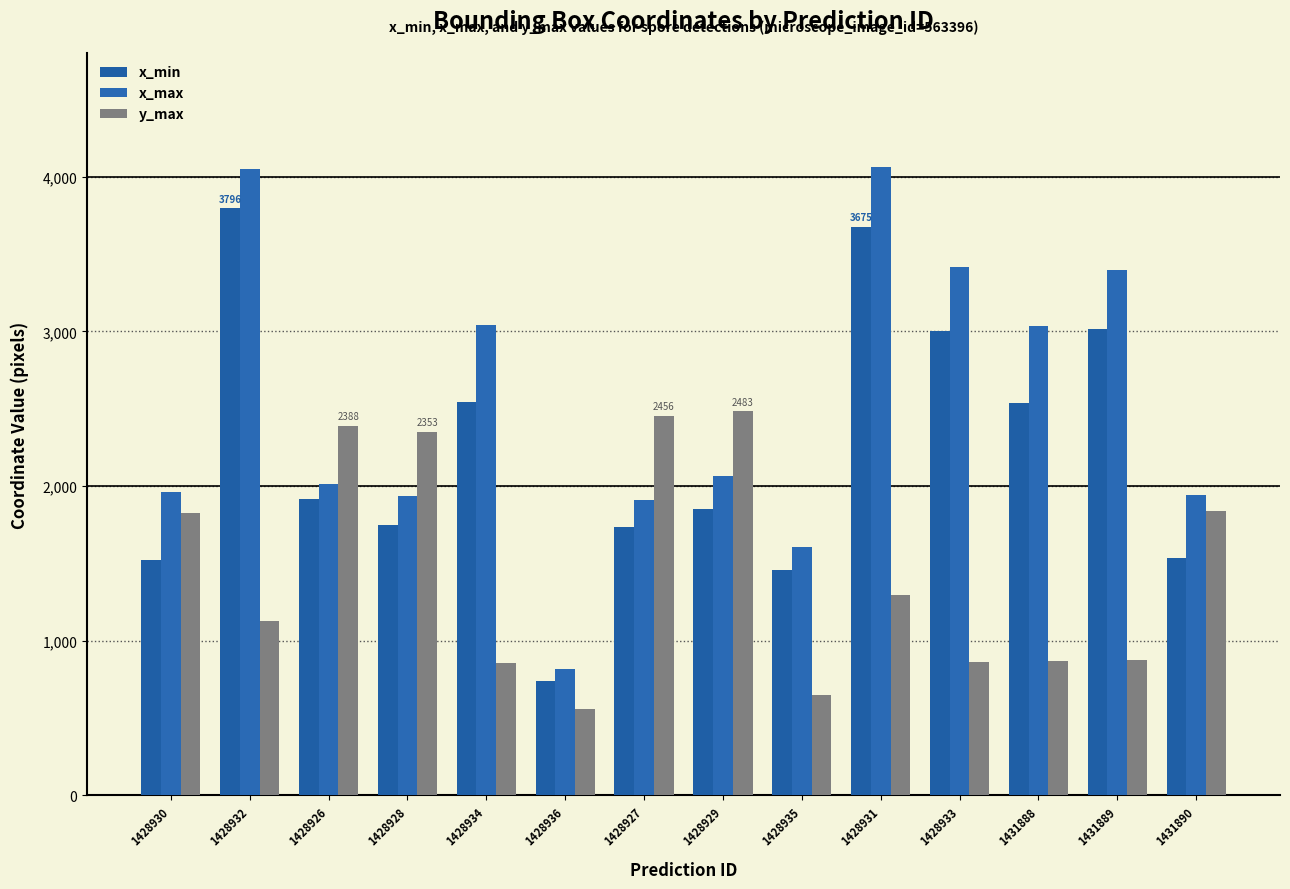

List the labels in order of x_max value, largest first.

1428931, 1428932, 1428933, 1431889, 1428934, 1431888, 1428929, 1428926, 1428930, 1431890, 1428928, 1428927, 1428935, 1428936